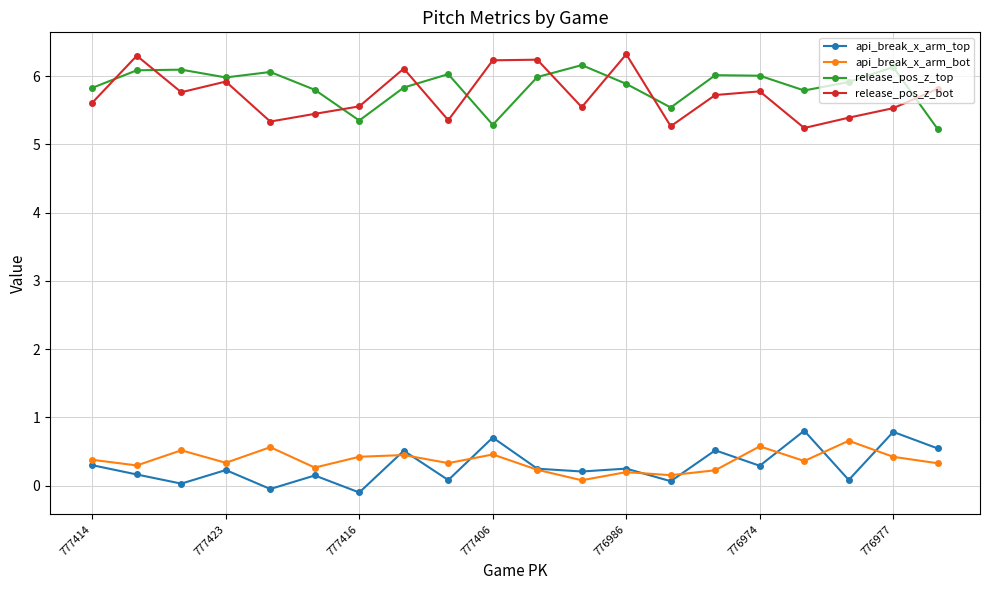

Which series has the largest total across all categories?

release_pos_z_top